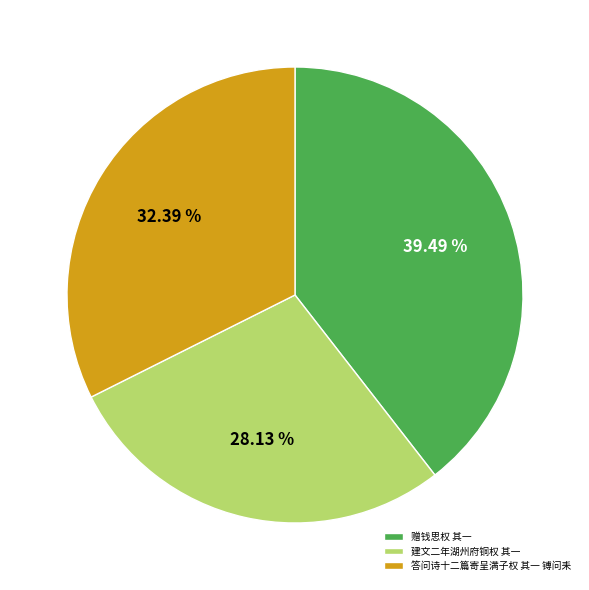

True or false: 赠钱思权 其一 accounts for 48% of the total.

False